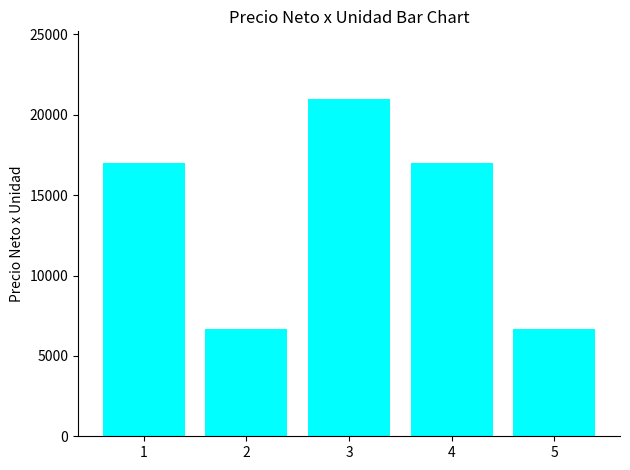

At which category does the chart reach its peak across all series?

3